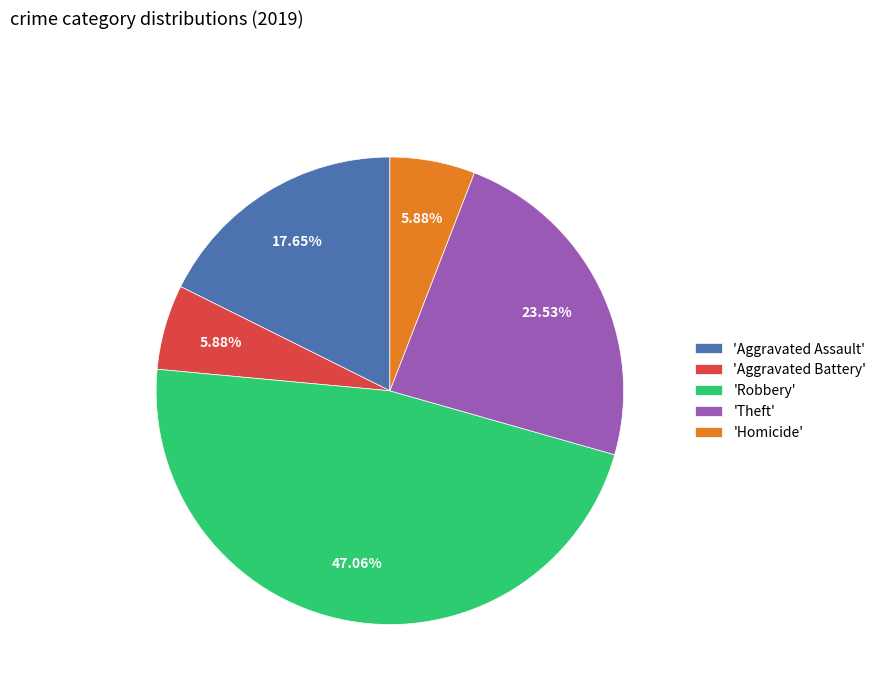

To the nearest percent, what is the difference between the largest and smallest slice percentages?

41%